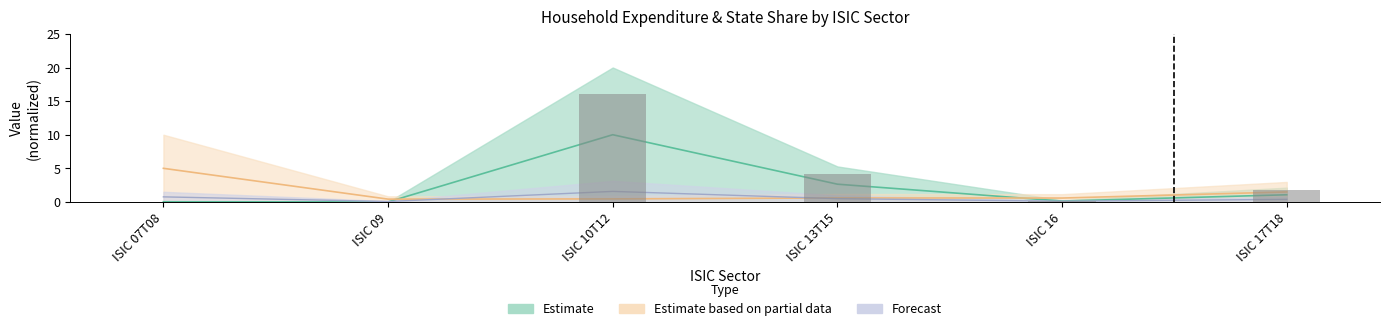

What is the sum of all Household Expenditures values?

13.9